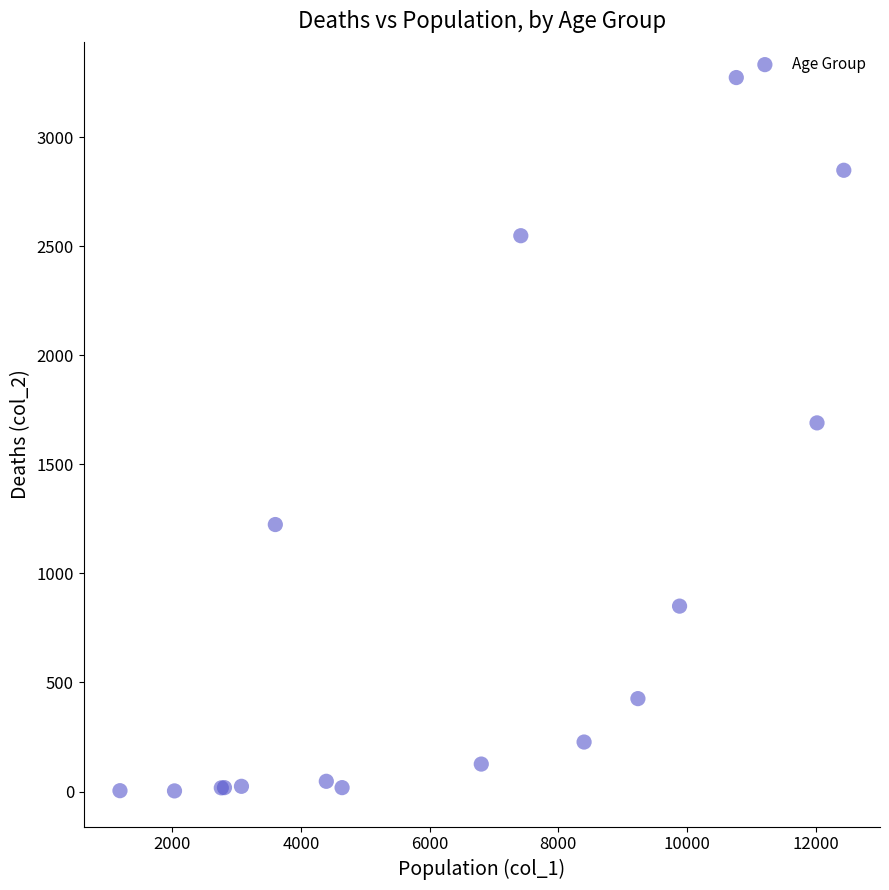

What Y value in the scatter plot is closest to 1638?

1690